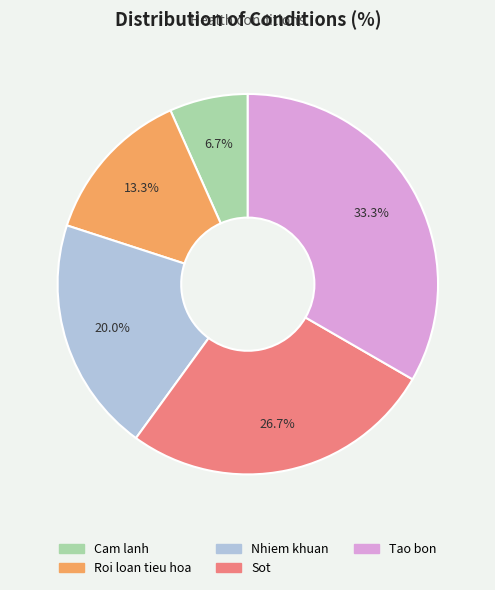

What percentage is the Cam lanh slice, to the nearest percent?

7%